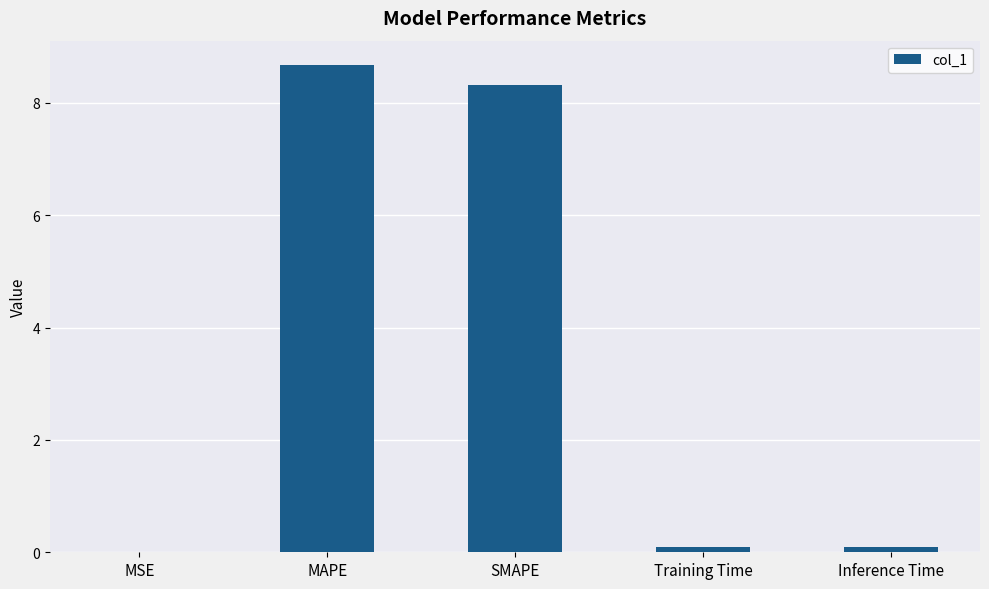

Which category has the highest value across all series?

MAPE